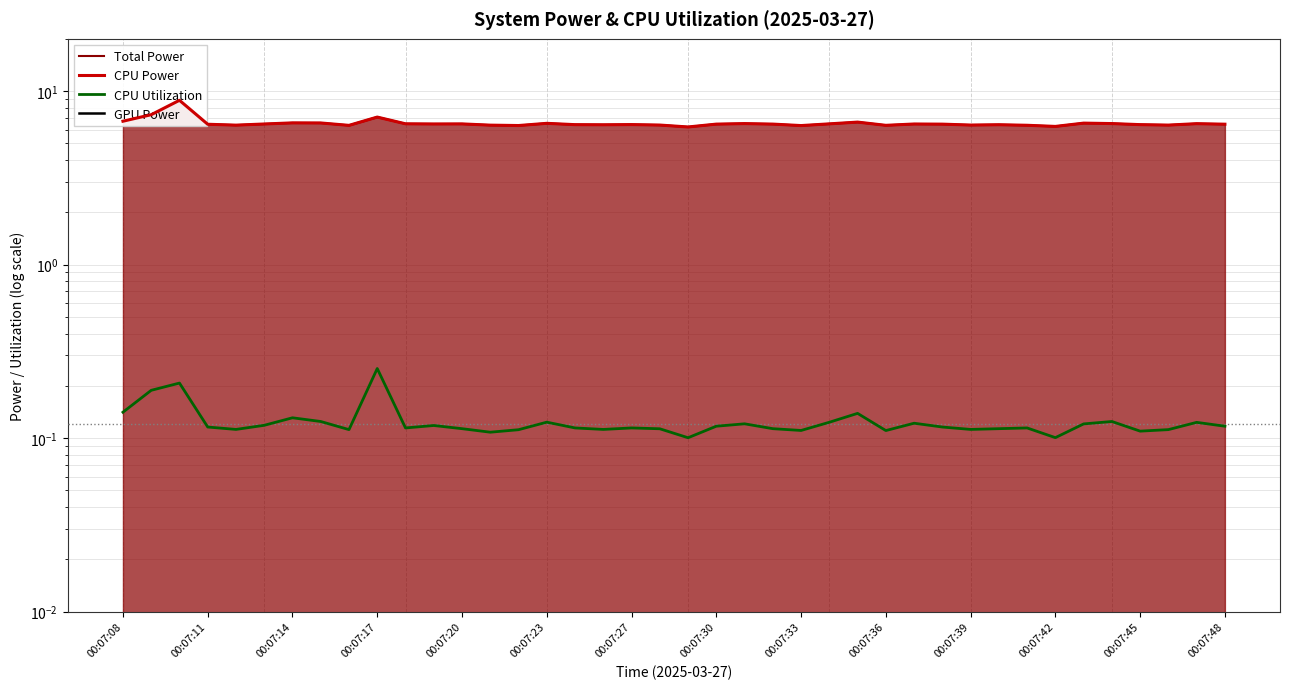

In CPU Power, how many points are higher than both neighbors (excluding endpoints)?

12